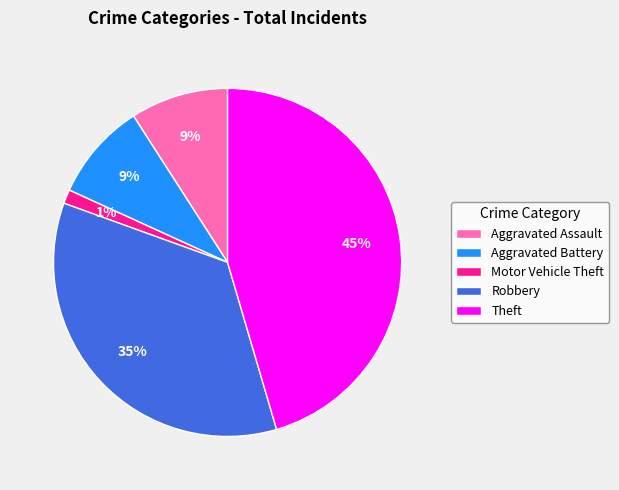

Does any single category account for the majority?

No